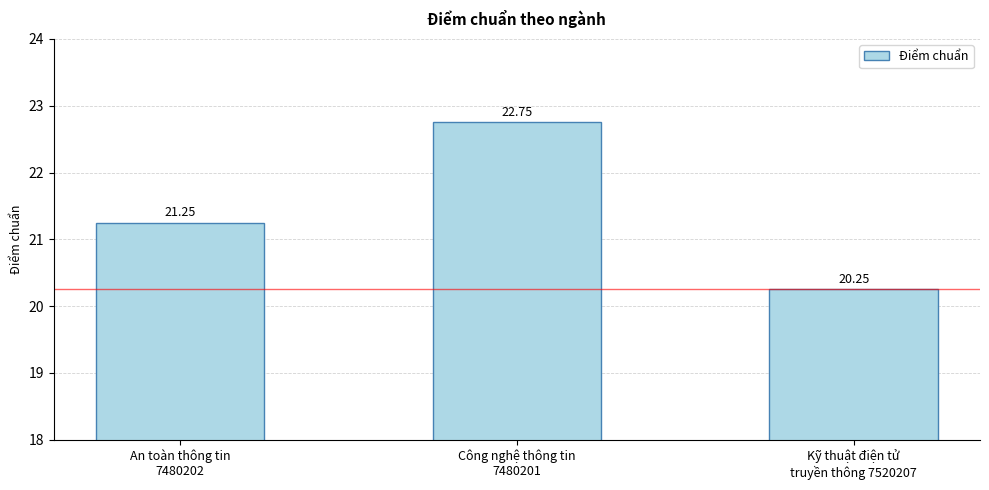

What is the average value?

21.4